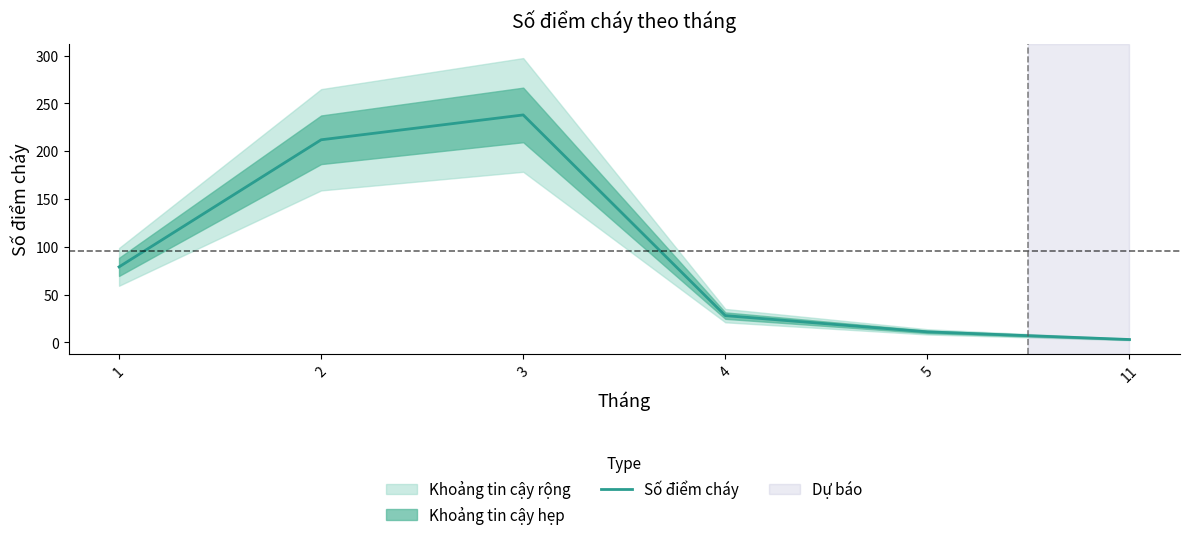

What is the difference between the maximum and minimum values?

235